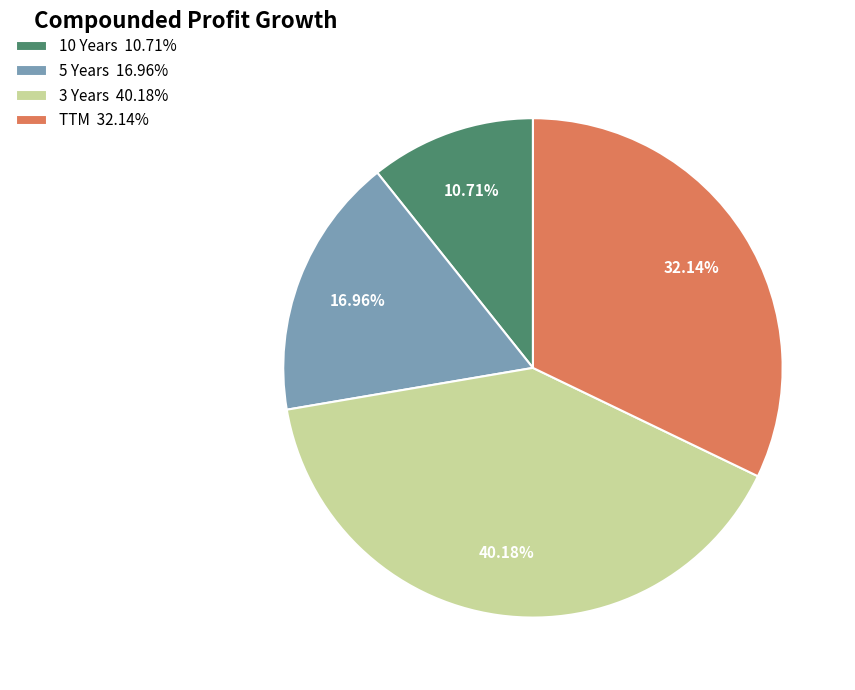

How many slices are in this pie chart?

4